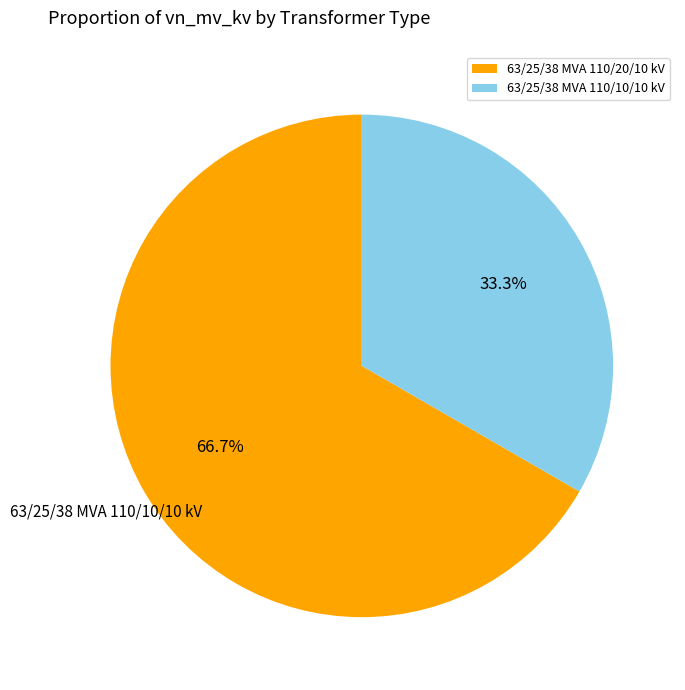

Which slice represents more than half of the pie?

63/25/38 MVA 110/20/10 kV